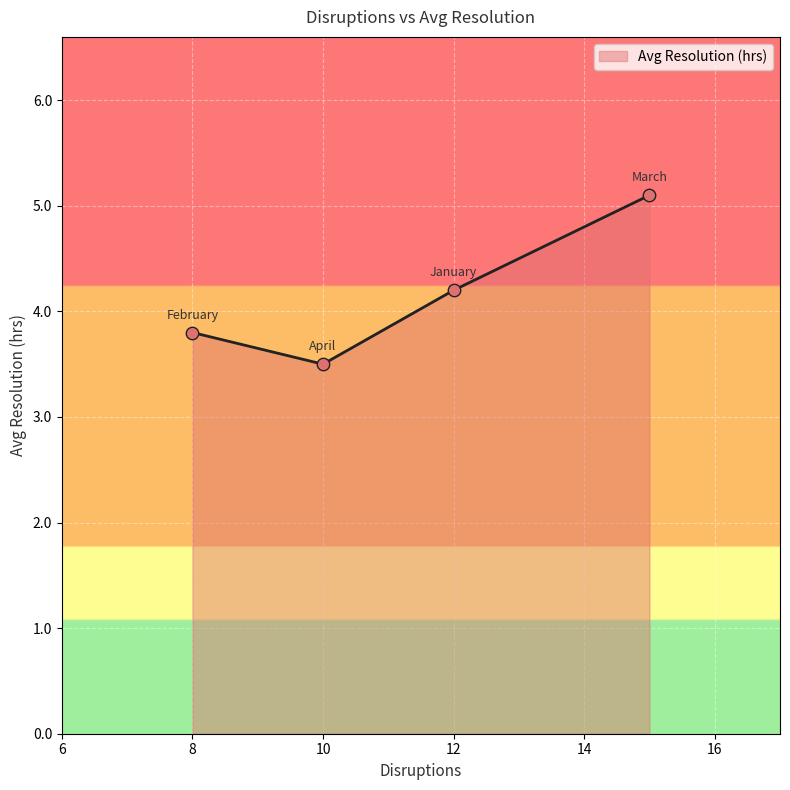

What is the difference between the maximum and second lowest values?

1.3